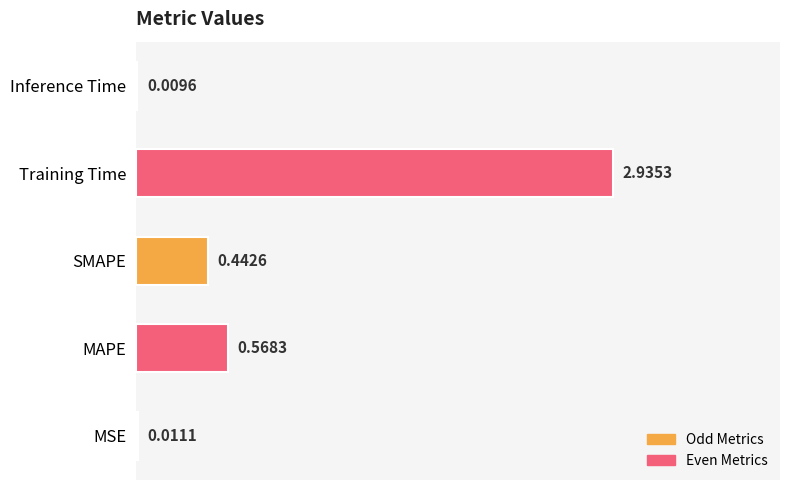

At which category does the chart reach its peak across all series?

Training Time